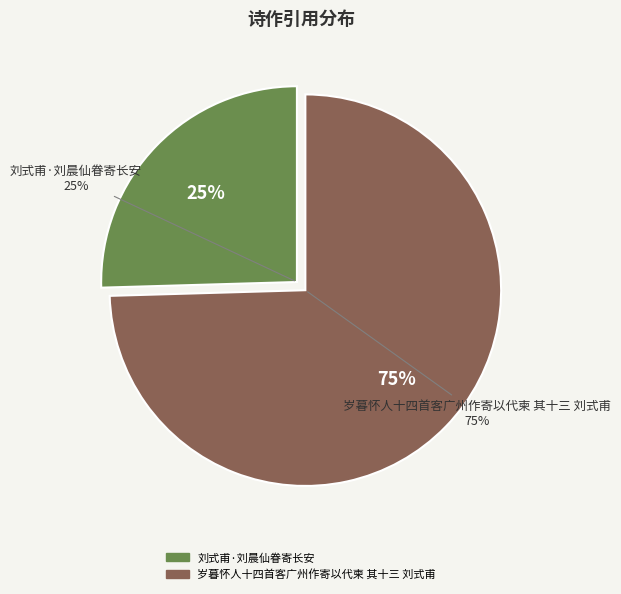

To the nearest percent, what is the average slice percentage?

50%